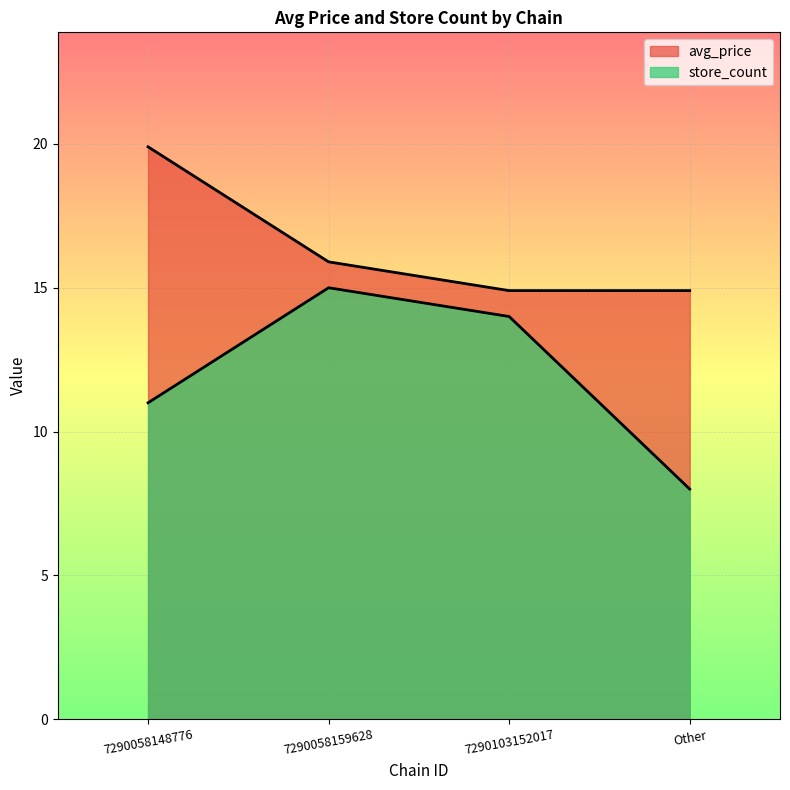

What is the sum of the avg_price values at Other and 7290058159628?

30.8